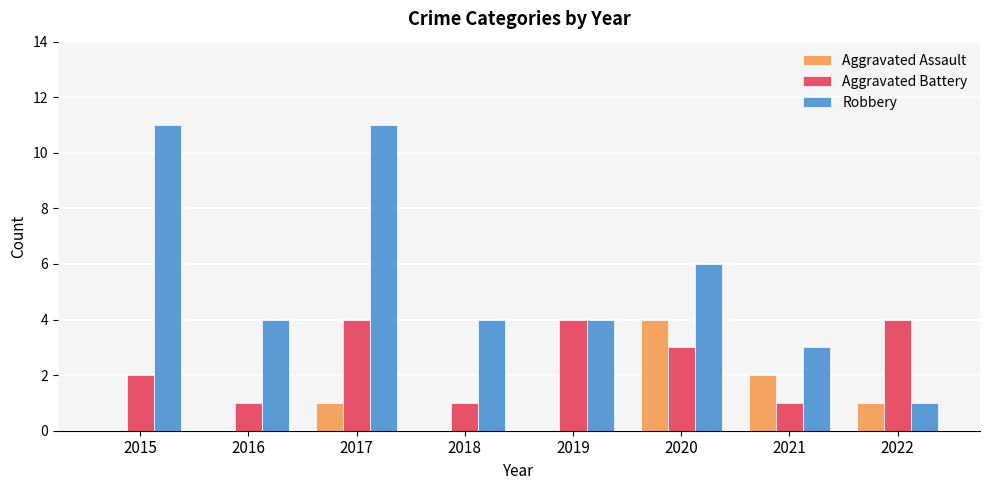

How many groups of bars are there?

8